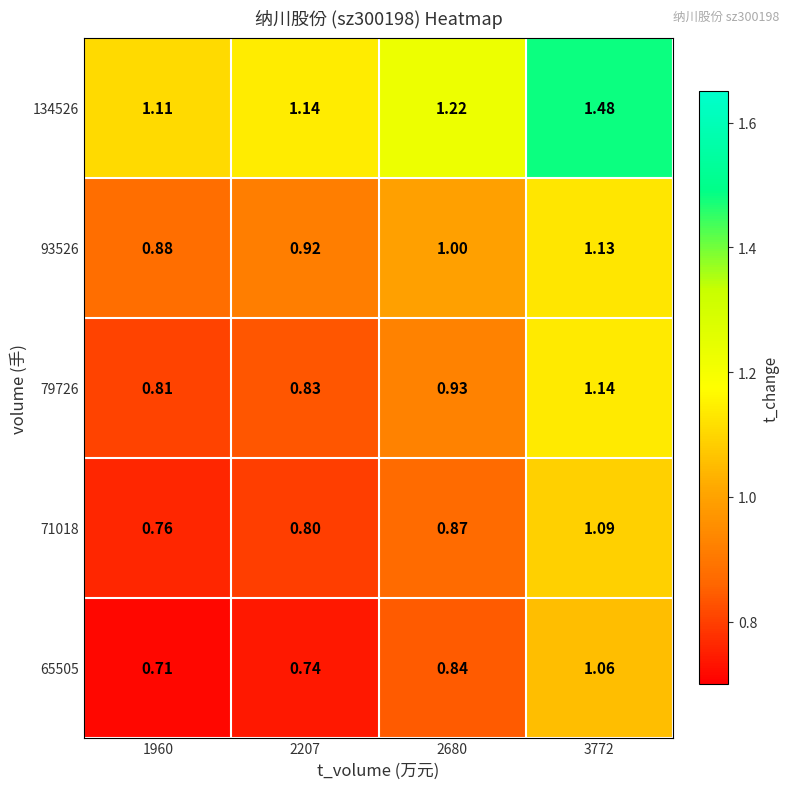

Which label corresponds to the largest value in the chart?

3772